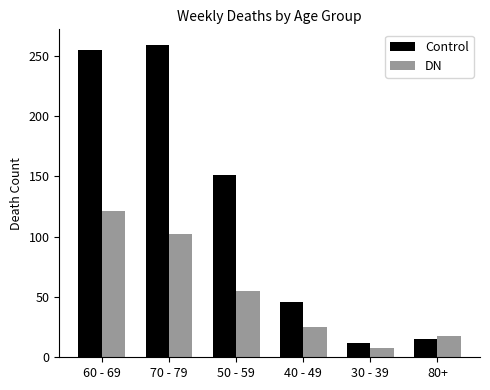

Which series has the largest total across all categories?

Control